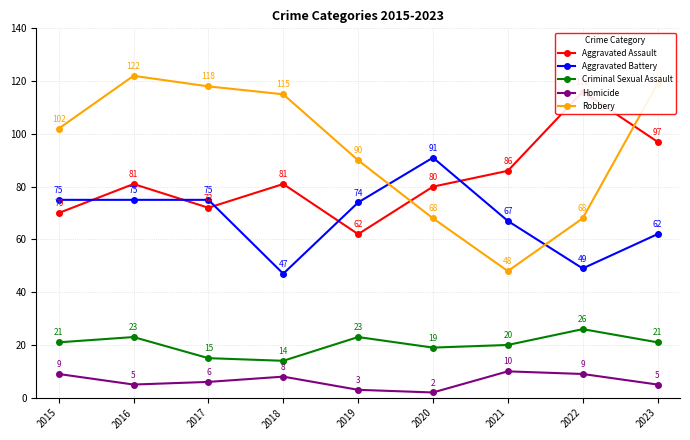

Which category has the highest value across all series?

2016